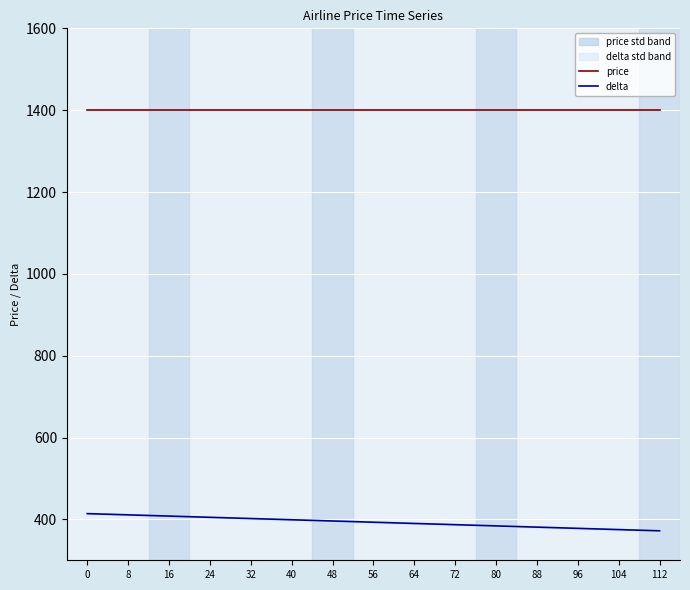

True or false: delta and price intersect in this chart.

False